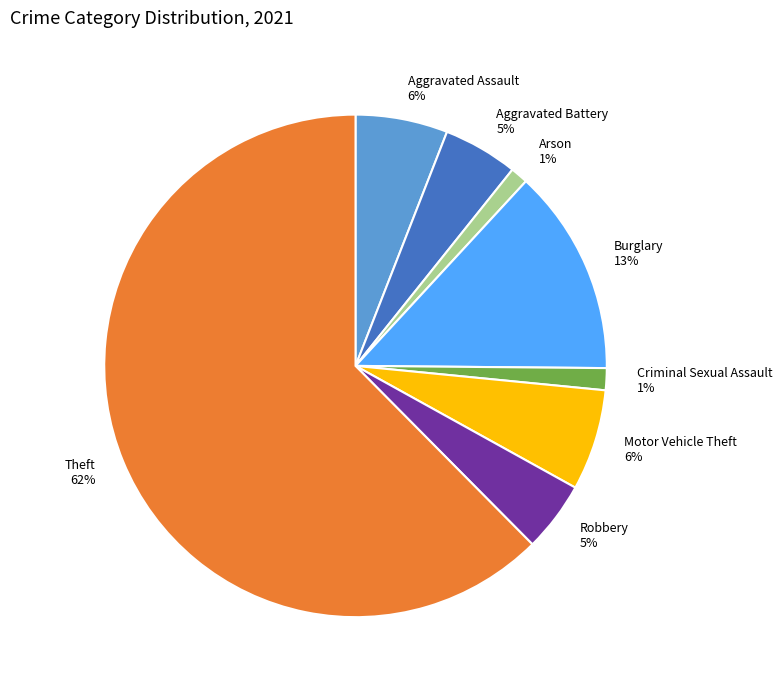

Which category has the biggest portion of the pie?

Theft 62%